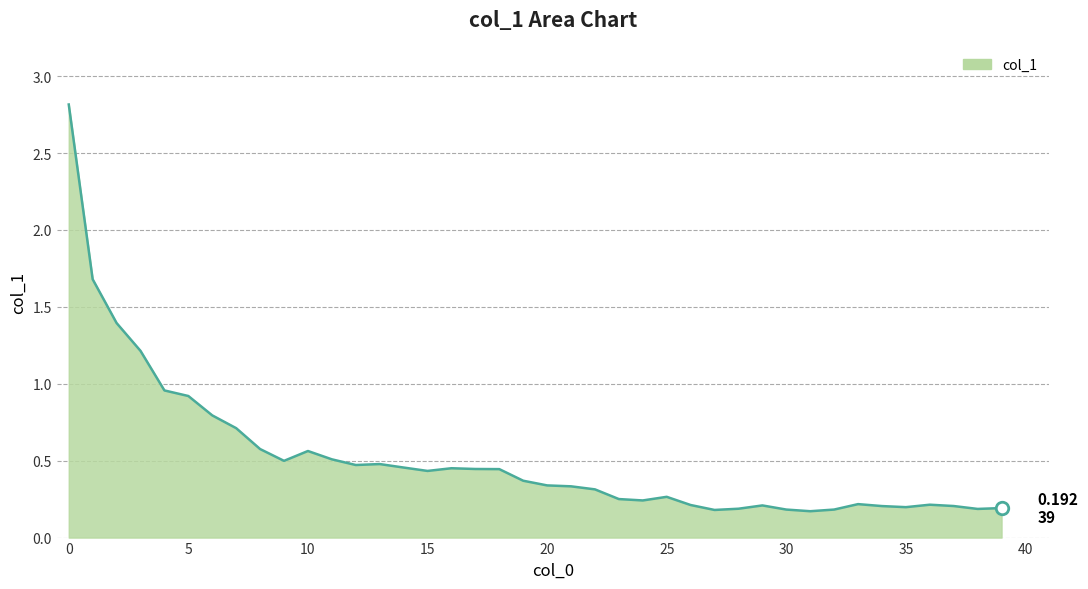

What is the greatest value displayed?

2.8